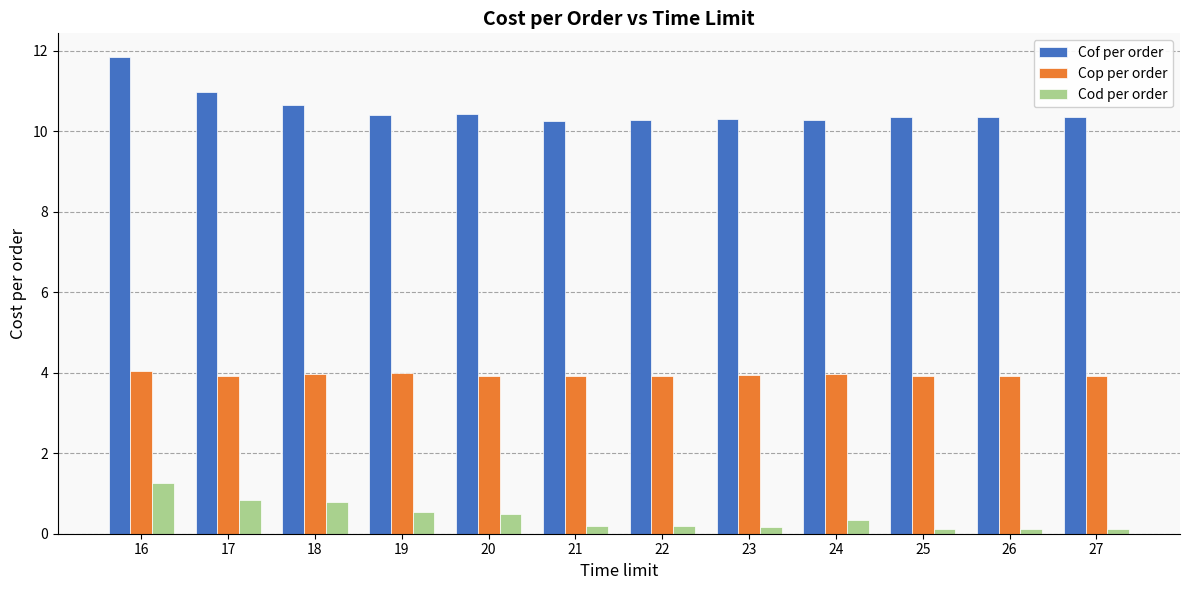

What is the difference between the maximum and minimum values in the Cof per order series?

1.6